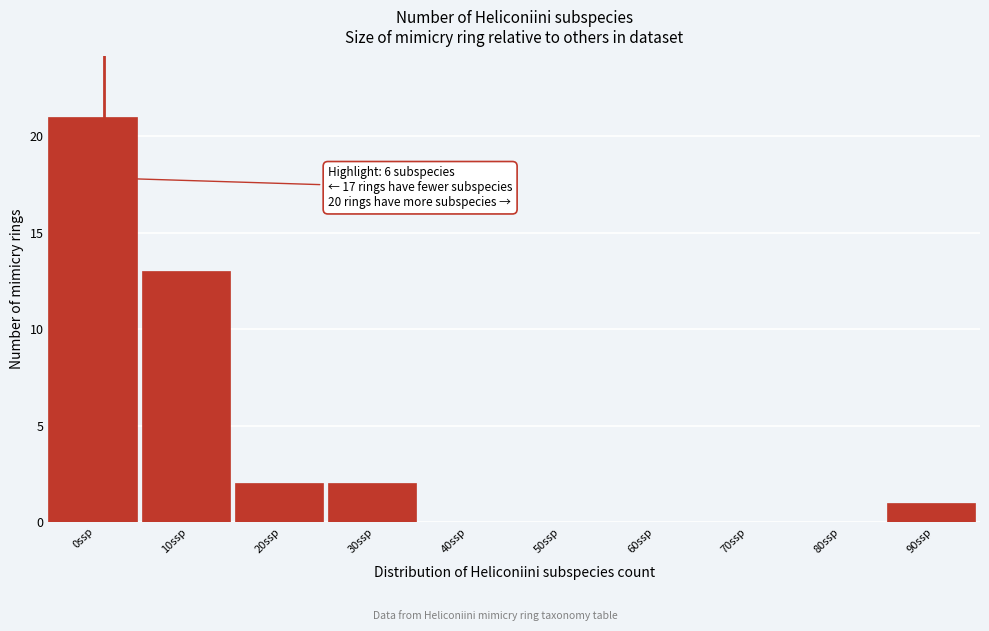

Reading left to right, transcribe all the data shown in this chart.

0ssp=21	10ssp=13	20ssp=2	30ssp=2	40ssp=0	50ssp=0	60ssp=0	70ssp=0	80ssp=0	90ssp=1